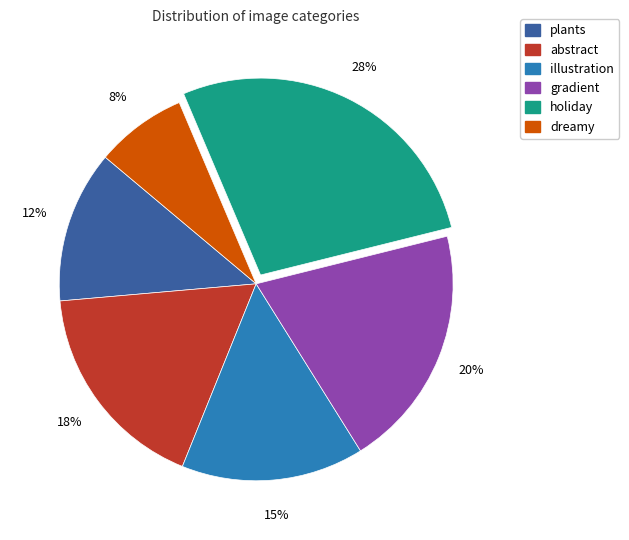

Between gradient and plants, which is larger?

gradient